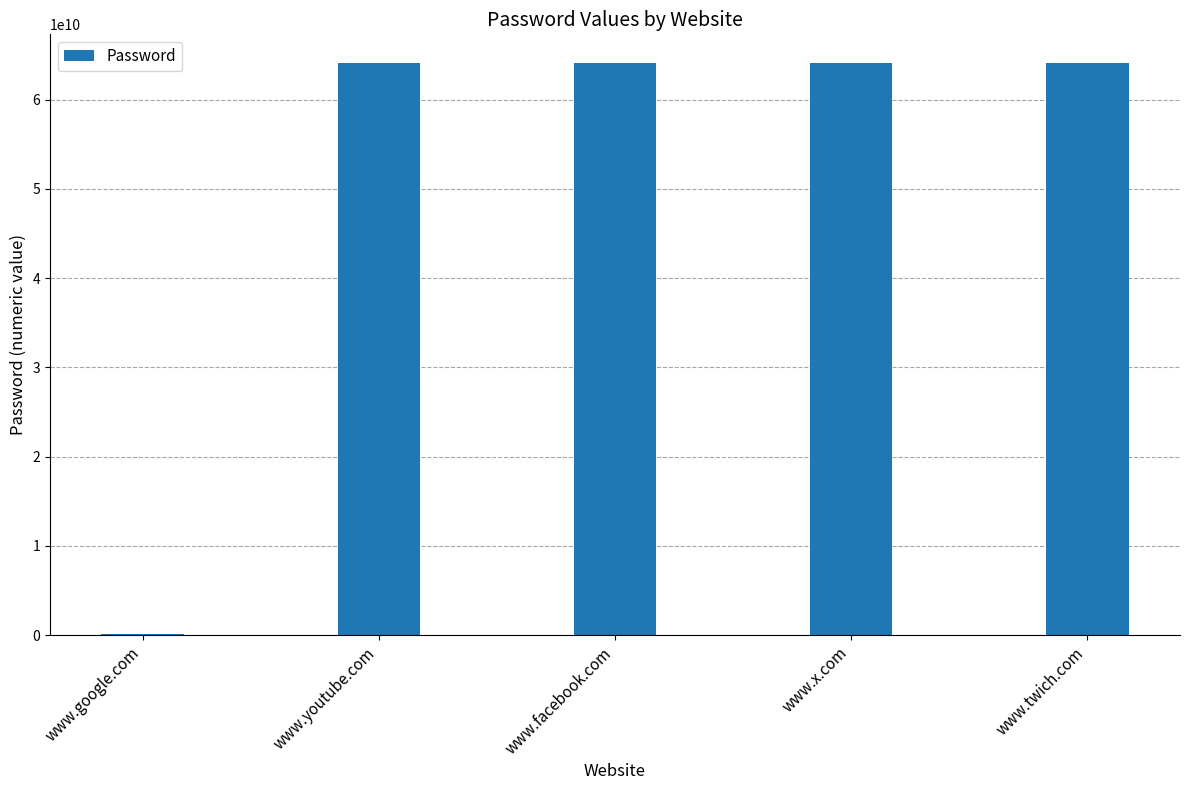

What is the sum of all values?

256612456978